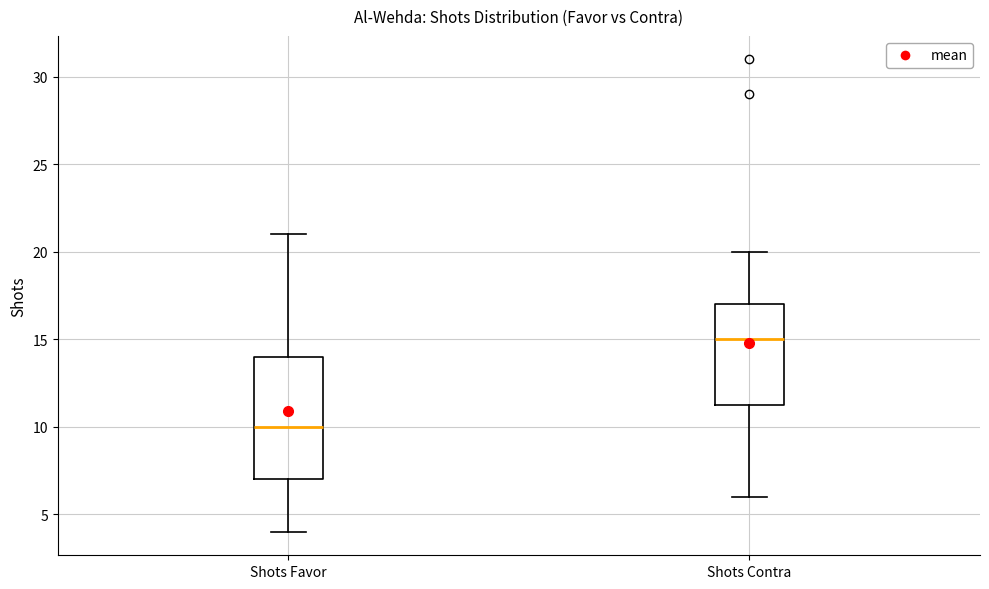

Which box's median line is the highest?

Shots Contra